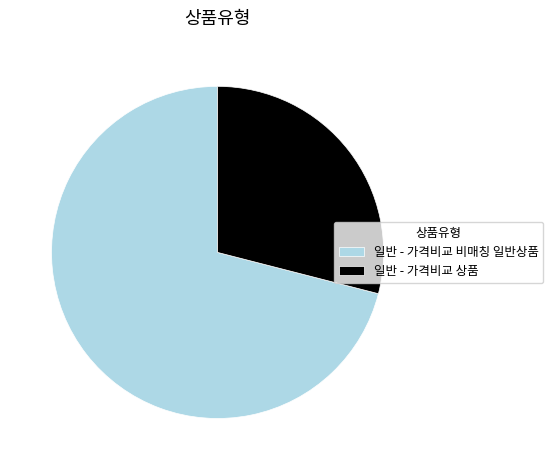

What is the largest slice in the pie chart?

일반 - 가격비교 비매칭 일반상품